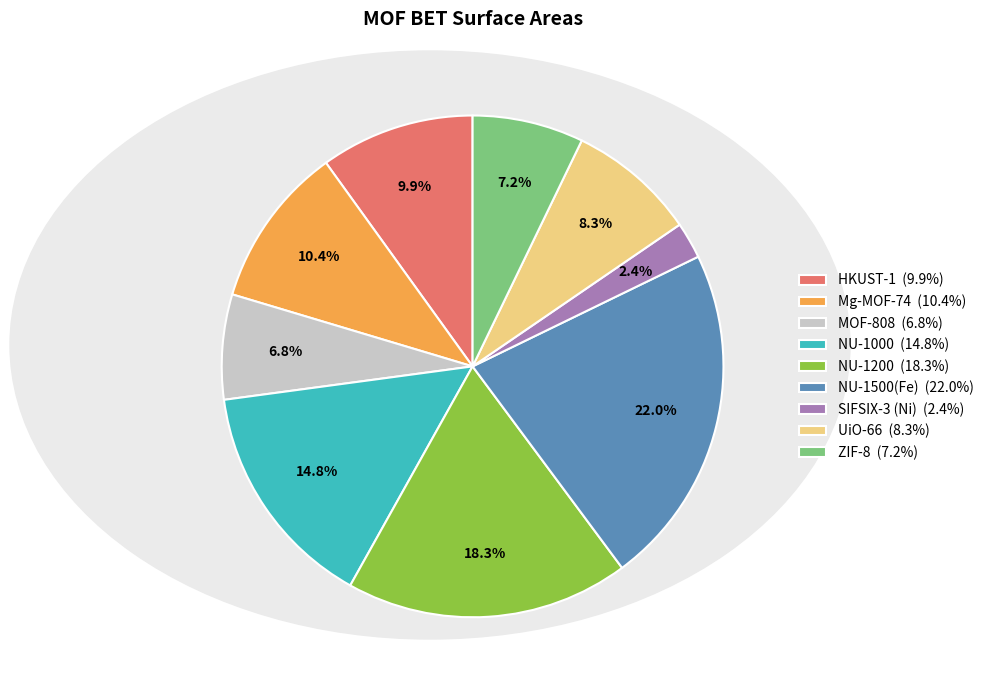

Is there any slice that represents more than half of the pie?

No